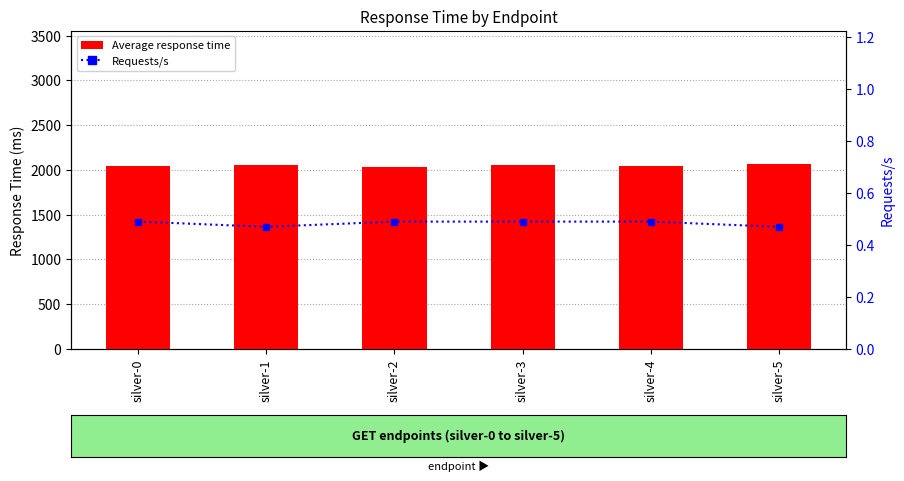

Count the Requests/s values in the range 0 to 1.

6